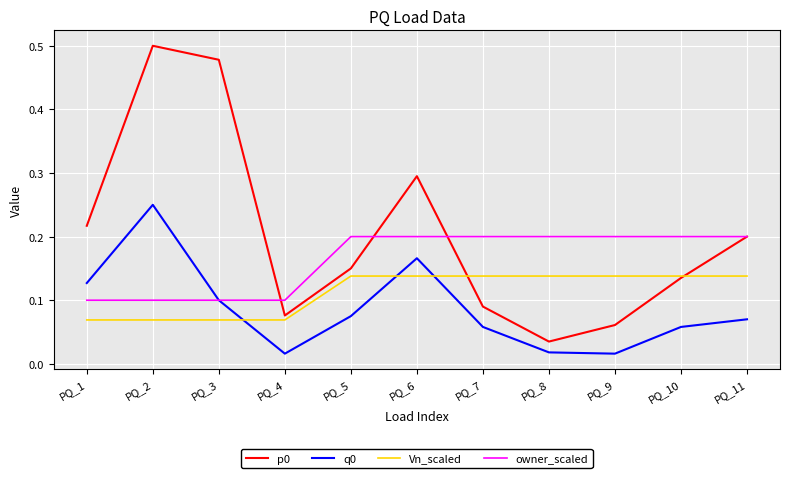

At which category is the sum across all series the highest?

PQ_2